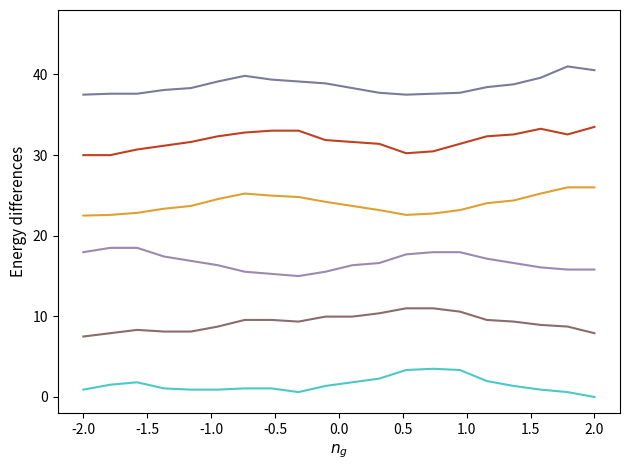

What is the maximum value shown in the chart?

41.0